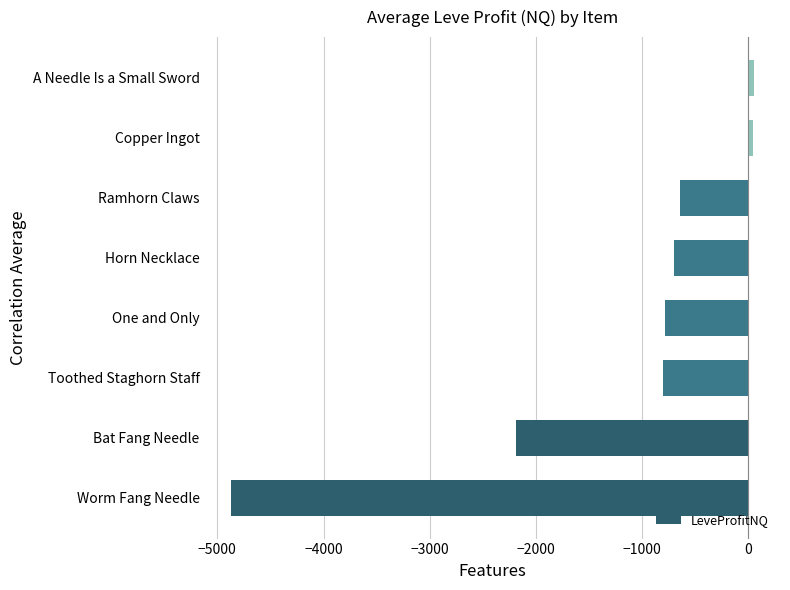

What is the smallest value displayed?

-4875.4